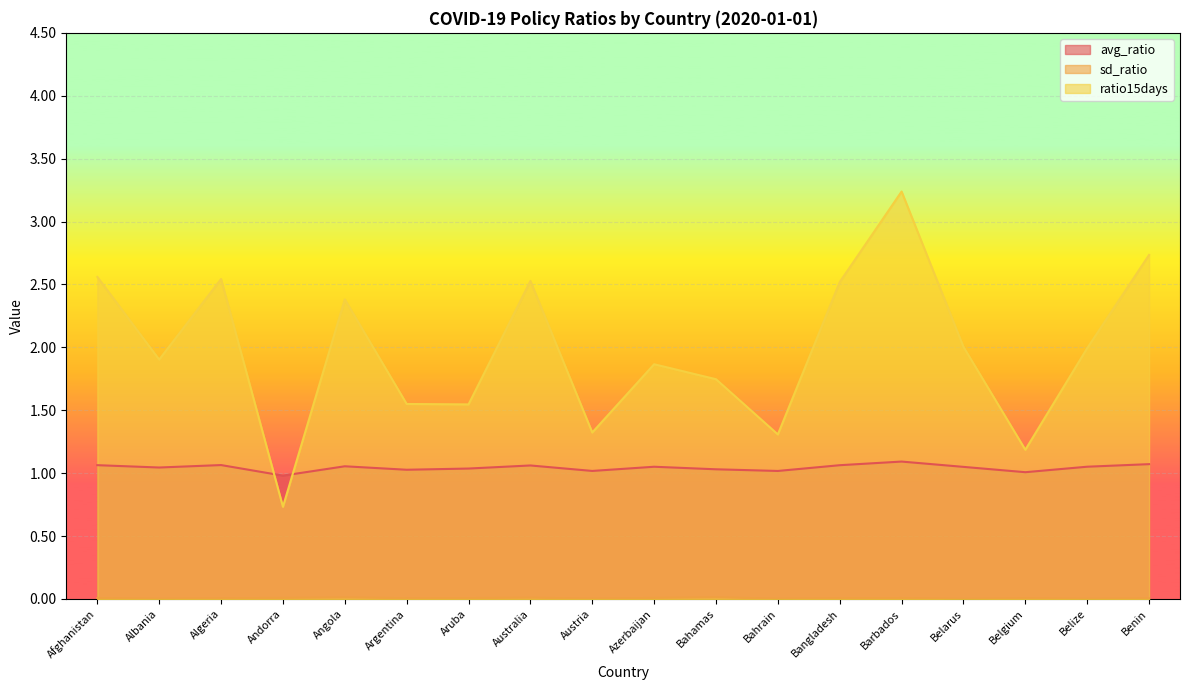

True or false: sd_ratio and avg_ratio cross at least once.

False